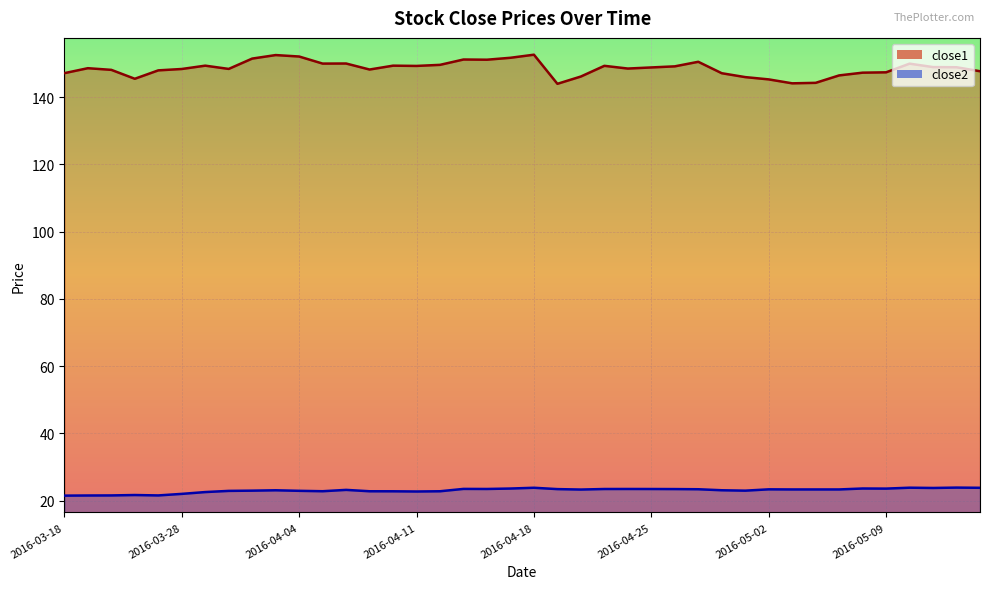

True or false: close2 has a value of 23.4 at 2016-04-26.

True